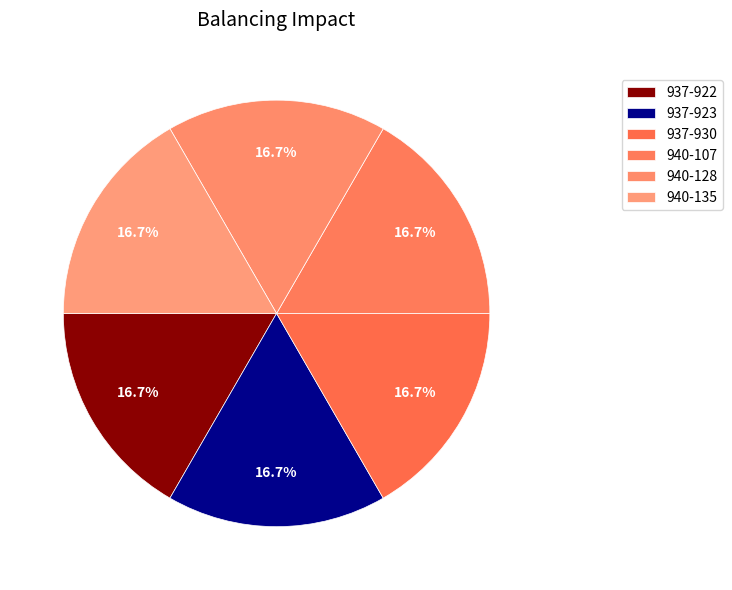

How many segments does this pie chart have?

6